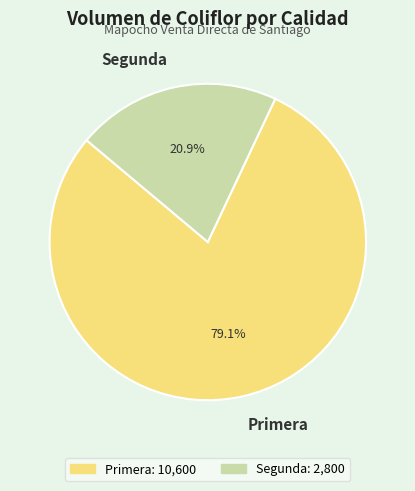

How many slices are in this pie chart?

2